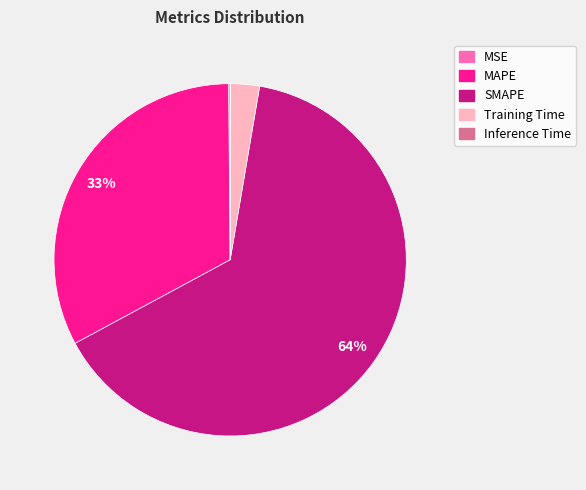

What is the majority slice?

SMAPE